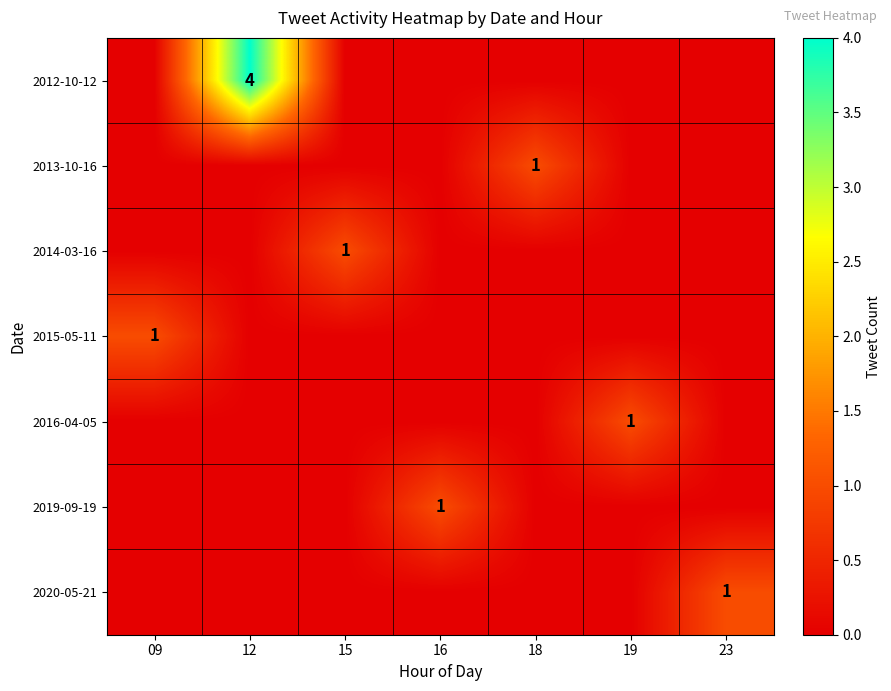

At which category is the sum across all series the highest?

12